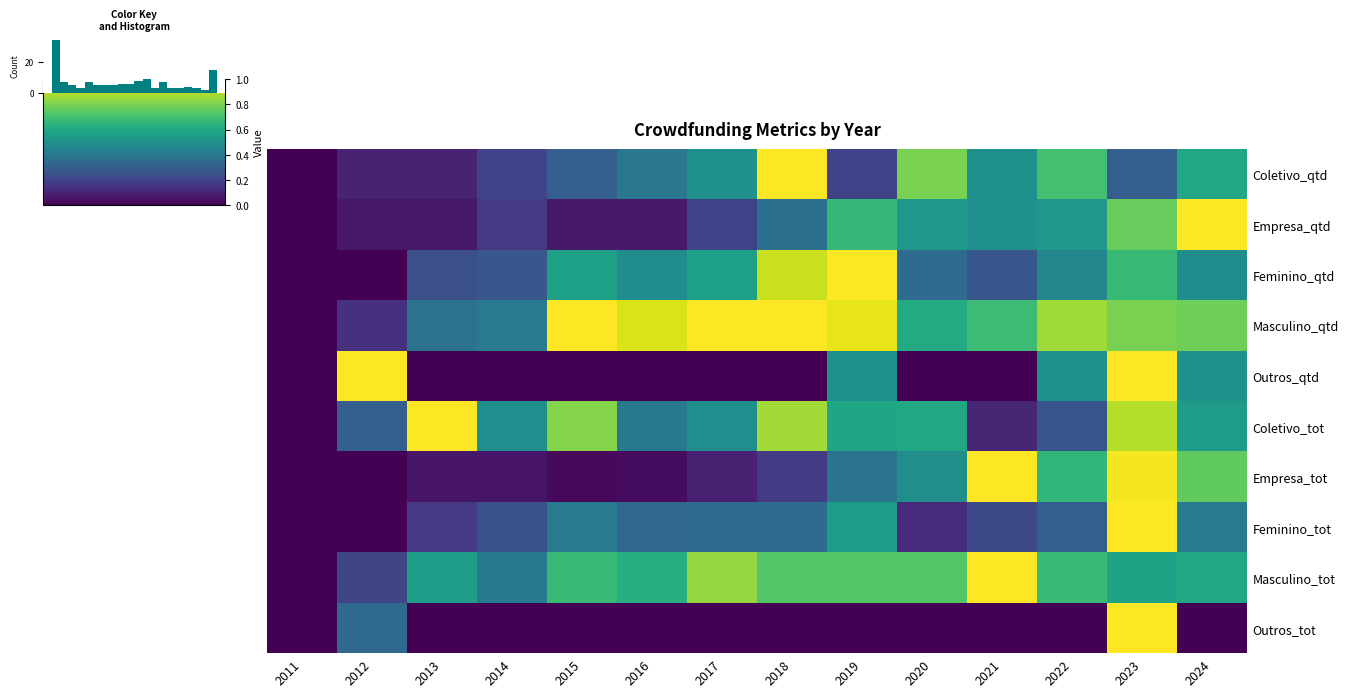

Is it true that Empresa_qtd equals 0.7 at 2019?

True